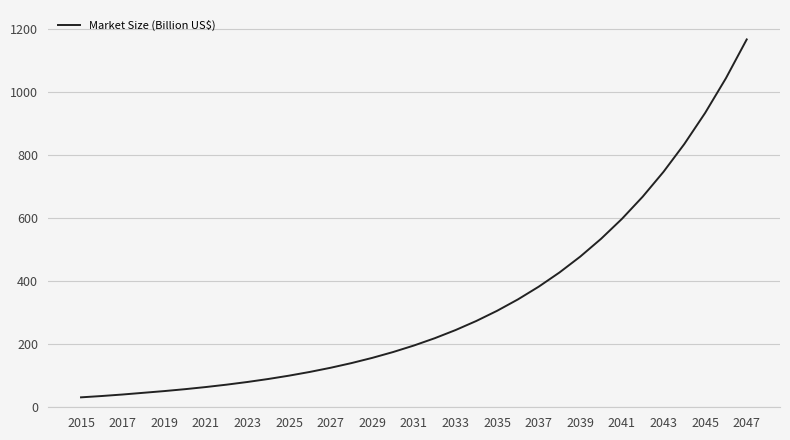

What is the difference between the maximum and minimum values?

1136.8